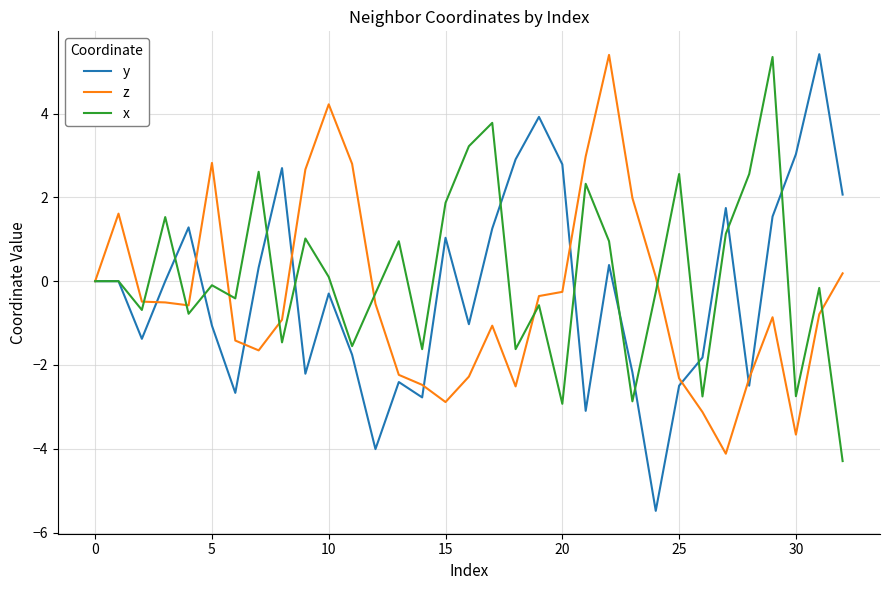

Which series has the largest range (max minus min)?

y